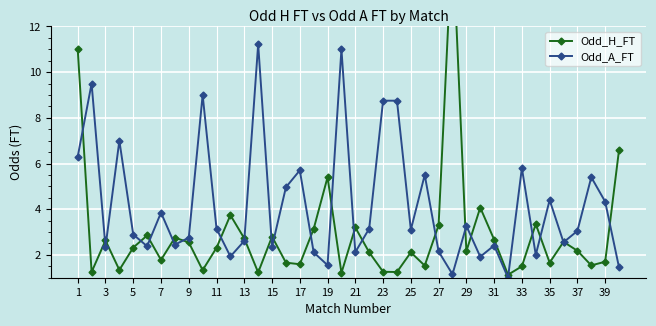

True or false: Odd_A_FT has more than 1 interior local peaks.

True